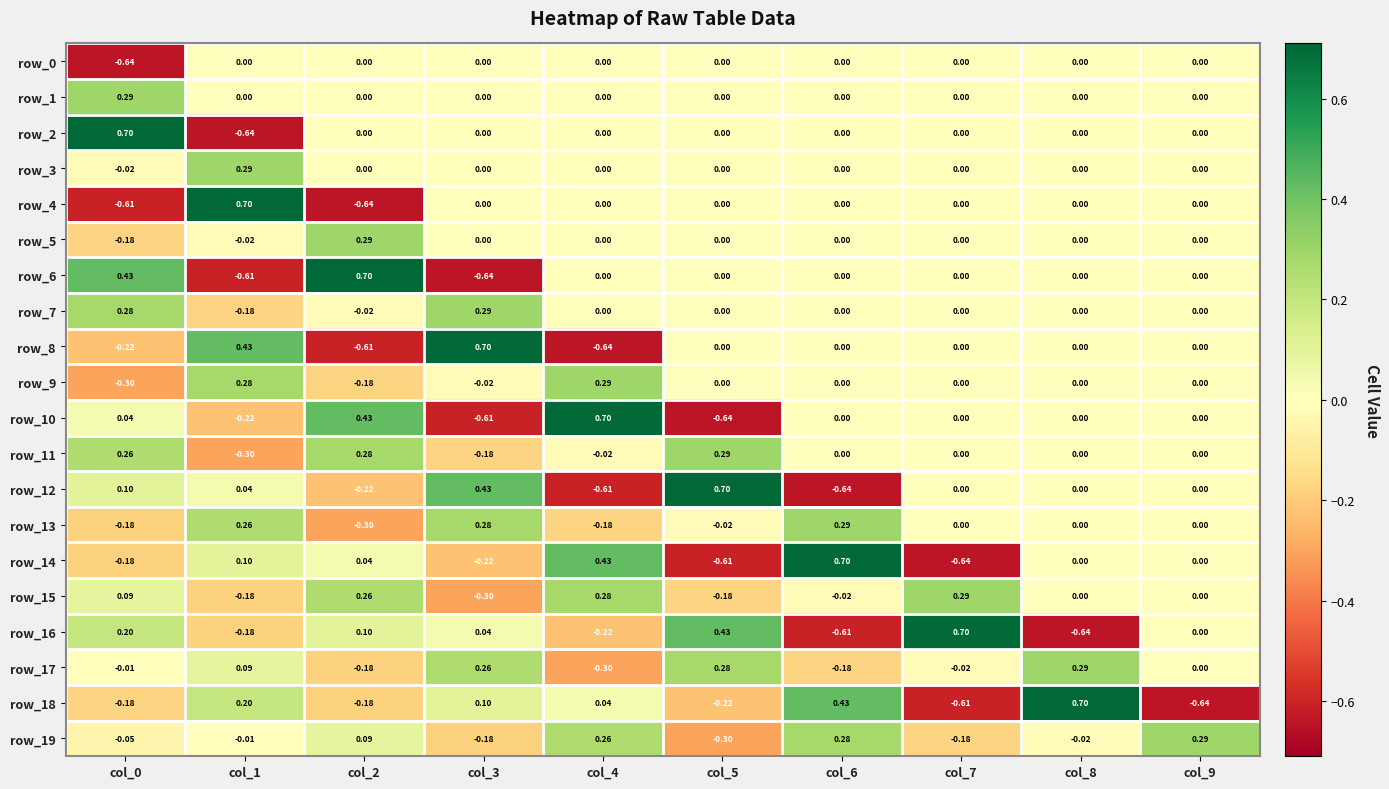

What is the difference between the second highest and minimum values in the row_19 series?

0.6